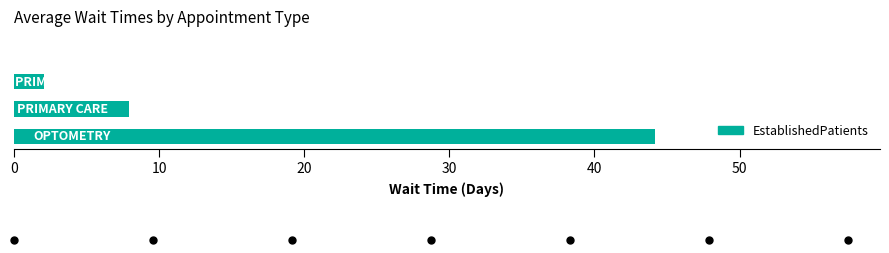

What is the sum of all values?

54.2